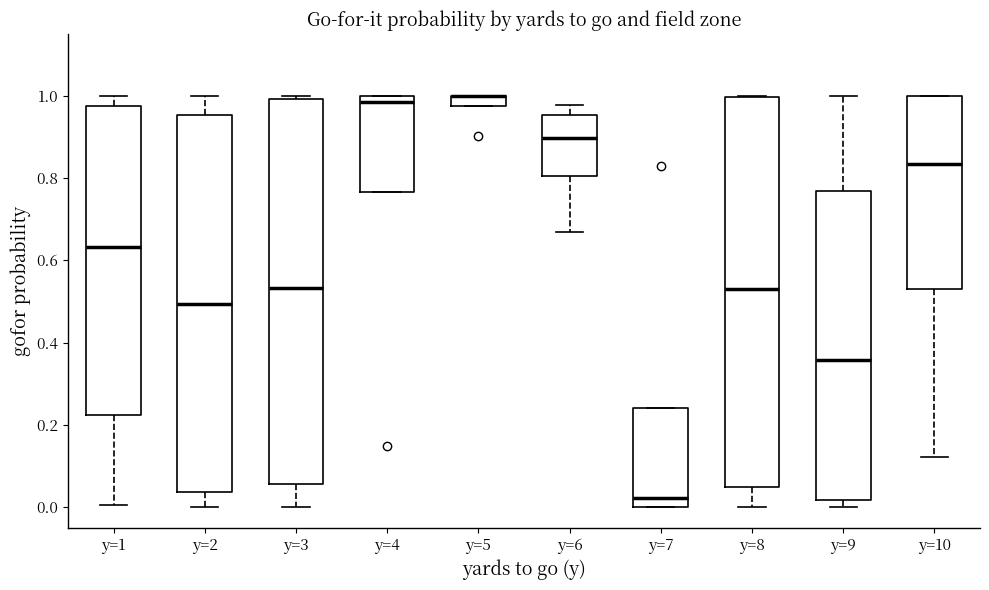

Where does the median line of the box for y=2 sit on the y-axis? The values are not printed on the chart, so give them approximately, as read against the axis.

0.50